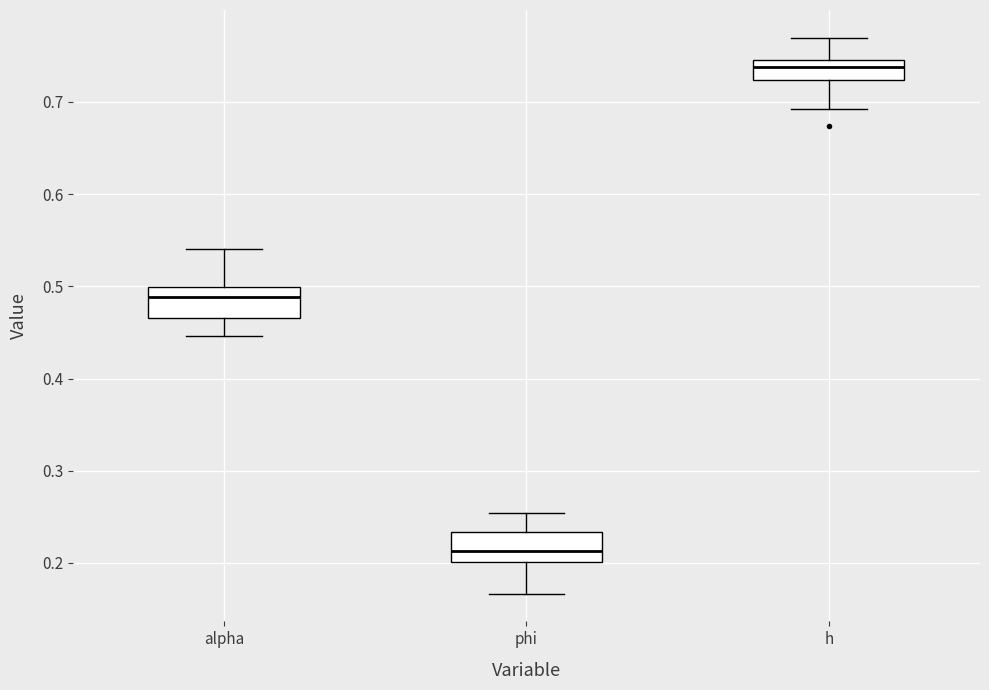

Which box's median line is the lowest?

phi